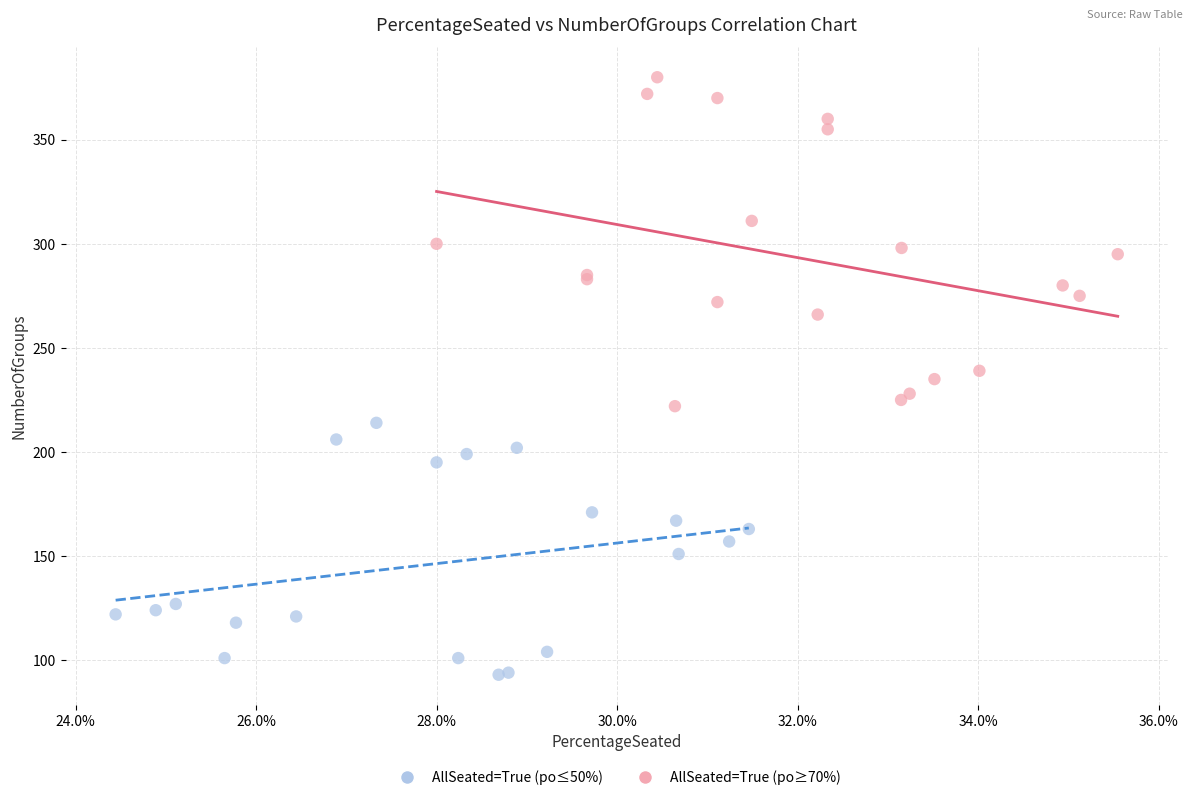

Which series has the largest Y range (max minus min)?

AllSeated=True (po≥70%)